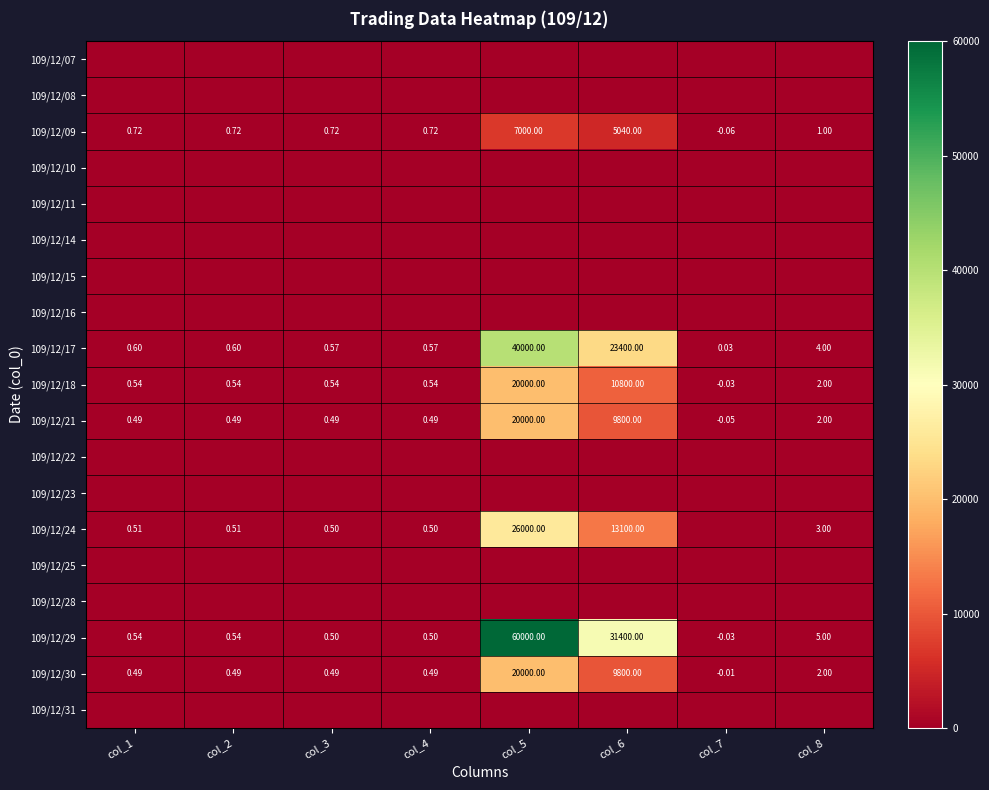

What is the sum of the 109/12/24 values at col_1 and col_3?

1.0